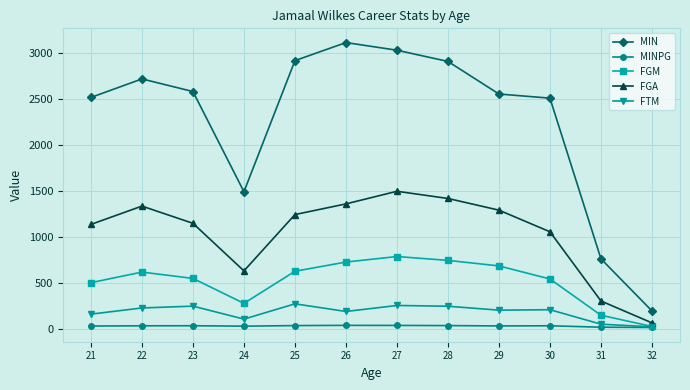

The FGM series shows 277.0 at 24. True or false?

True